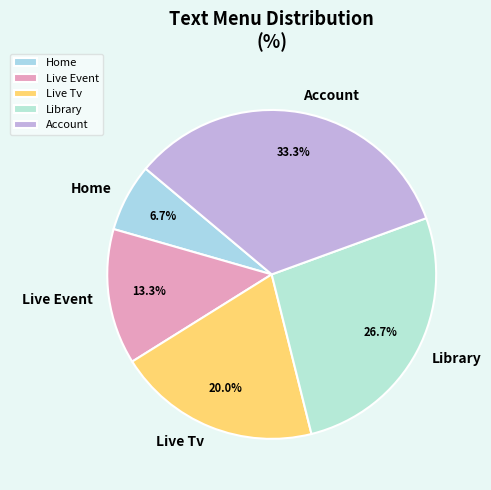

What is the smallest slice in the pie chart?

Home